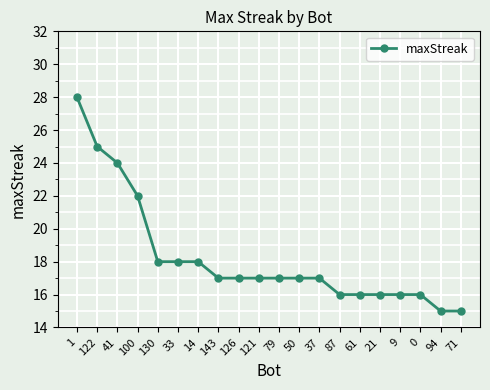

What is the label of the 7th point from the right?

87